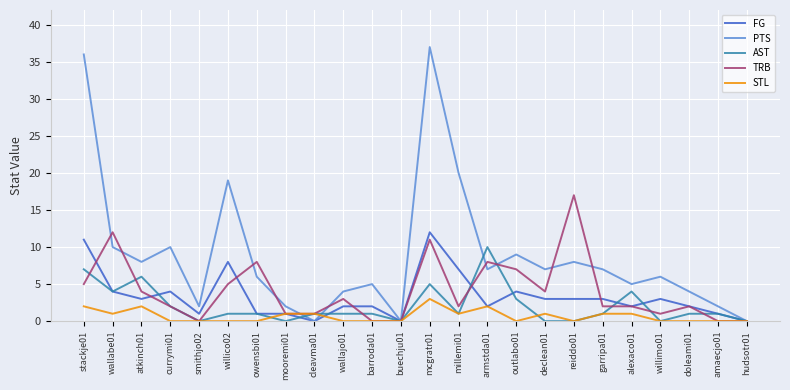

List the series in order of their peak value, highest first.

PTS, TRB, FG, AST, STL